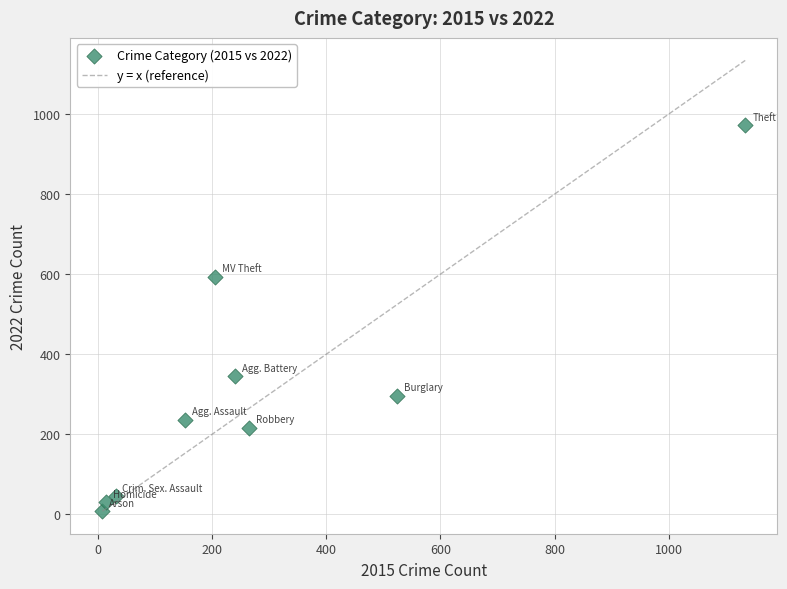

What is the range of Y values (max minus min)?

964